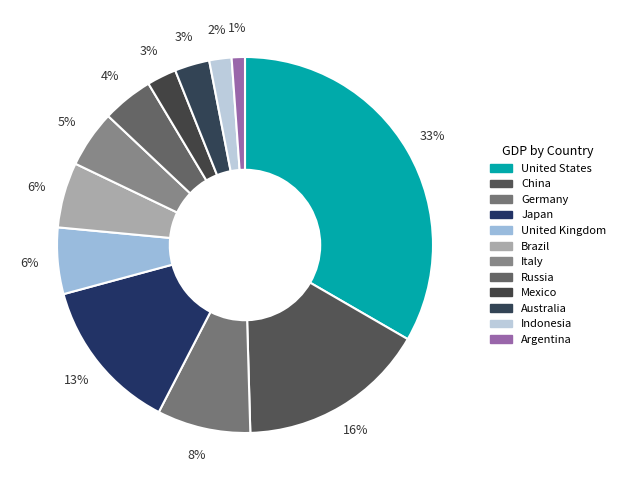

To the nearest percent, what percentage of the pie is Japan?

13%